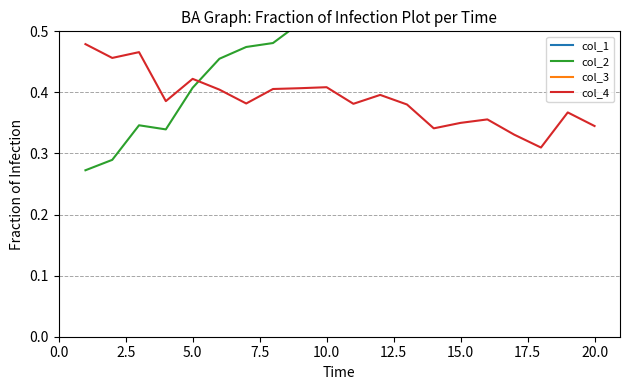

True or false: col_1 and col_4 cross at least once.

False